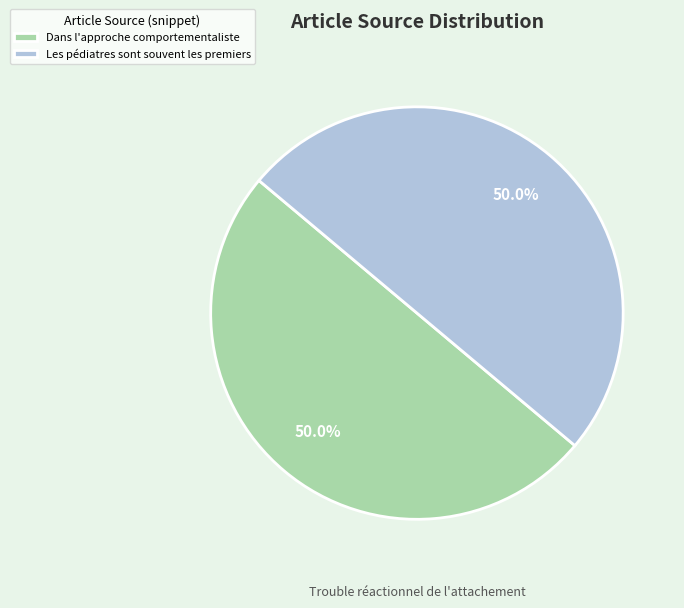

Is the sum of Les pédiatres sont souvent les premiers and Dans l'approche comportementaliste greater than half?

Yes